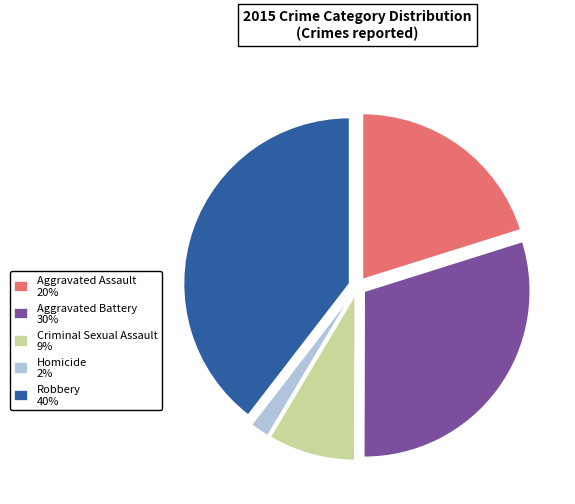

Does Aggravated Assault 20% represent more than half of the total?

No